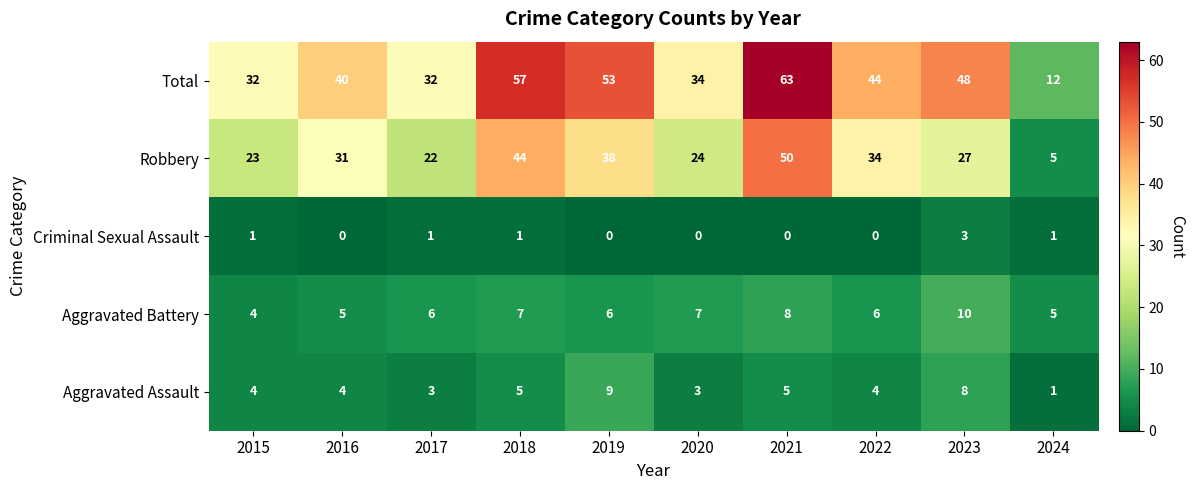

What is the difference between the highest and lowest values at 2020?

34